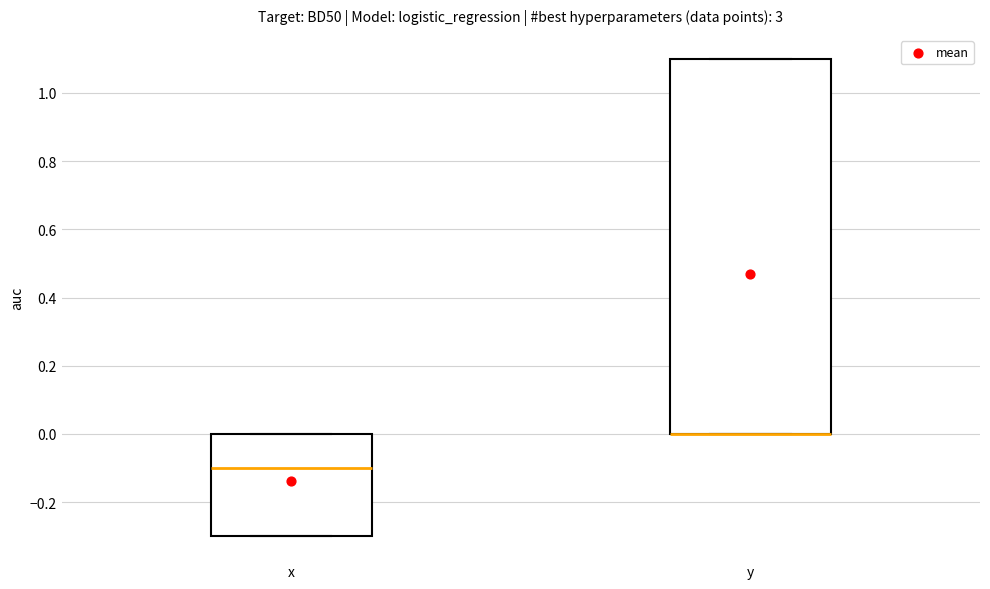

Where is the lower edge of the box for x on the y-axis? The values are not printed on the chart, so give them approximately, as read against the axis.

-0.3